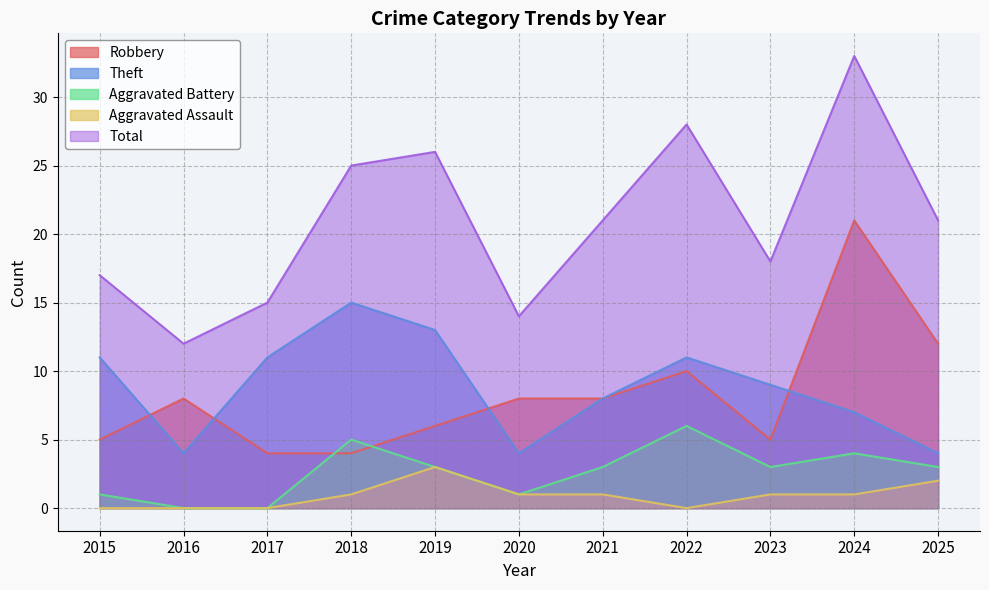

How many lines are shown in the chart?

5